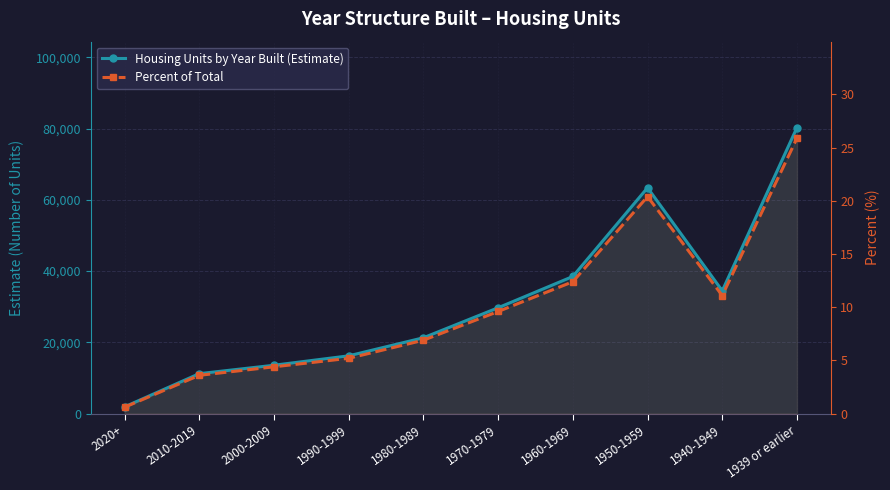

True or false: Housing Units by Year Built (Estimate) and Percent of Total intersect in this chart.

False